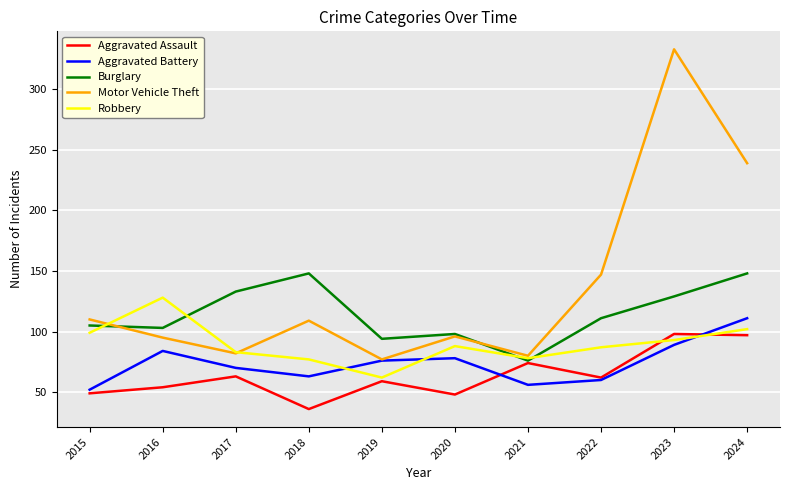

Which series has the largest range (max minus min)?

Motor Vehicle Theft